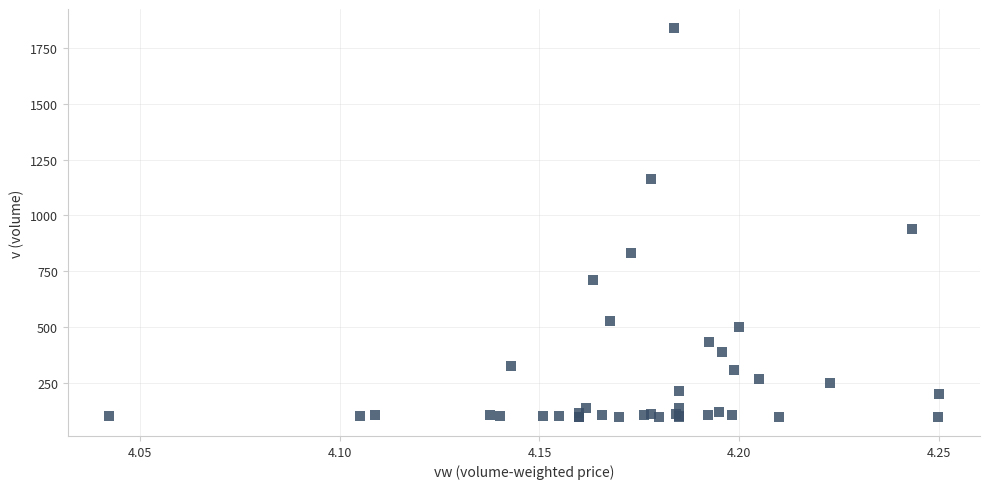

What Y value in the scatter plot is closest to 968?

941